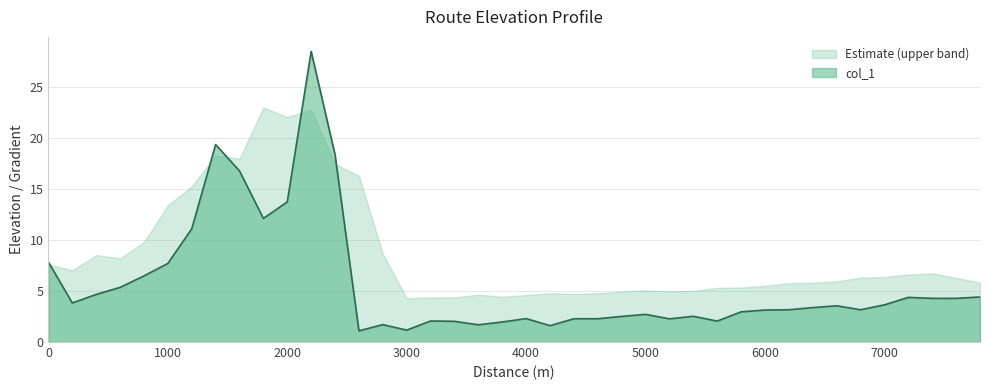

Reading right to left, transcribe all the data shown in this chart.

4.4	4.3	4.3	4.4	3.6	3.2	3.5	3.4	3.2	3.1	3.0	2.0	2.5	2.3	2.7	2.5	2.3	2.3	1.6	2.3	2.0	1.7	2.0	2.1	1.2	1.7	1.1	18.3	28.5	13.7	12.1	16.8	19.3	11.1	7.7	6.5	5.4	4.7	3.8	7.8